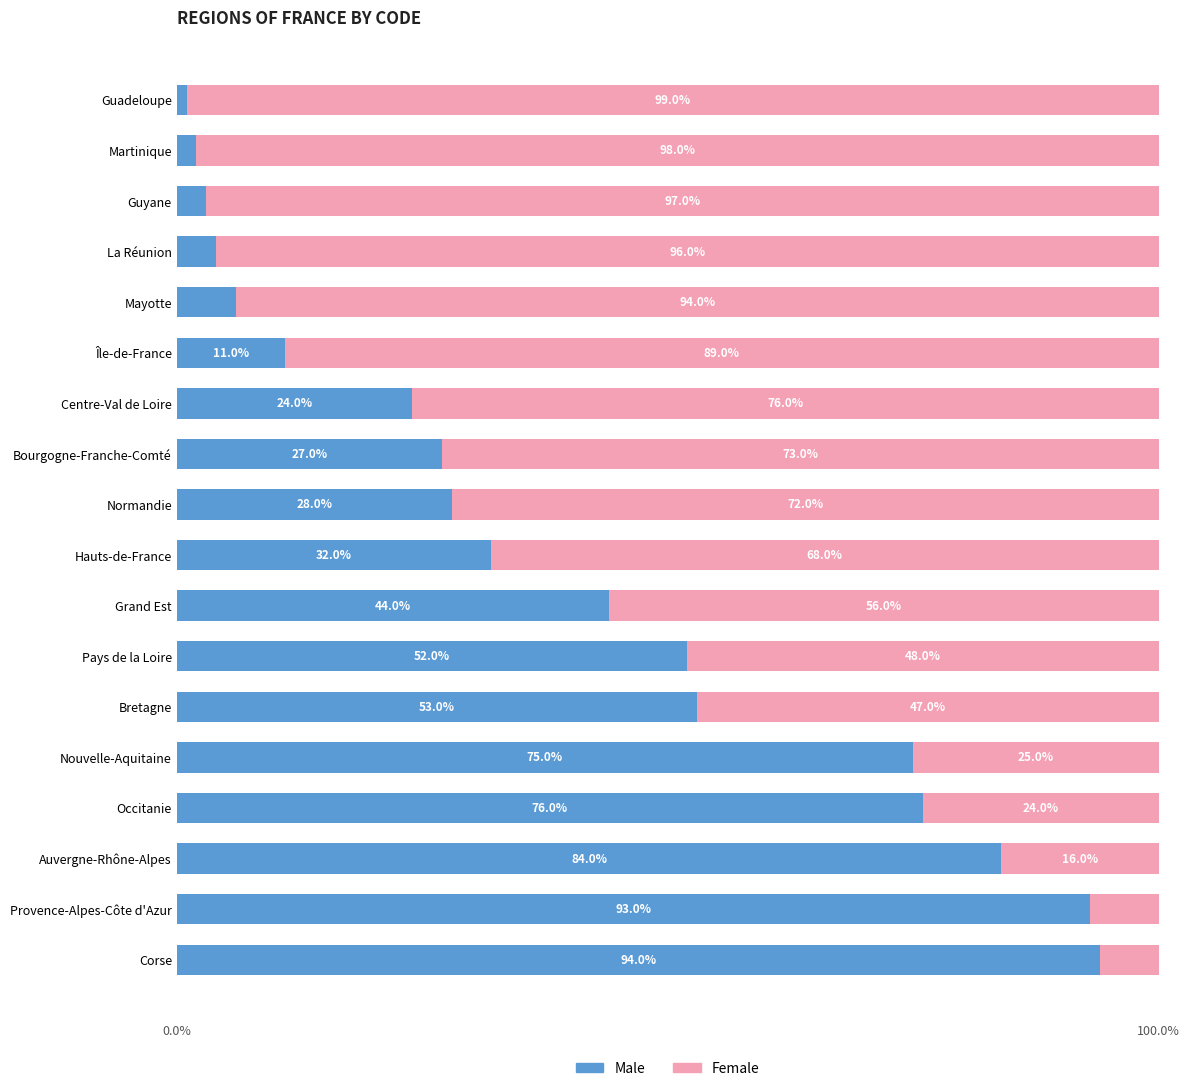

List the labels in order of Male value, smallest first.

Guadeloupe, Martinique, Guyane, La Réunion, Mayotte, Île-de-France, Centre-Val de Loire, Bourgogne-Franche-Comté, Normandie, Hauts-de-France, Grand Est, Pays de la Loire, Bretagne, Nouvelle-Aquitaine, Occitanie, Auvergne-Rhône-Alpes, Provence-Alpes-Côte d'Azur, Corse